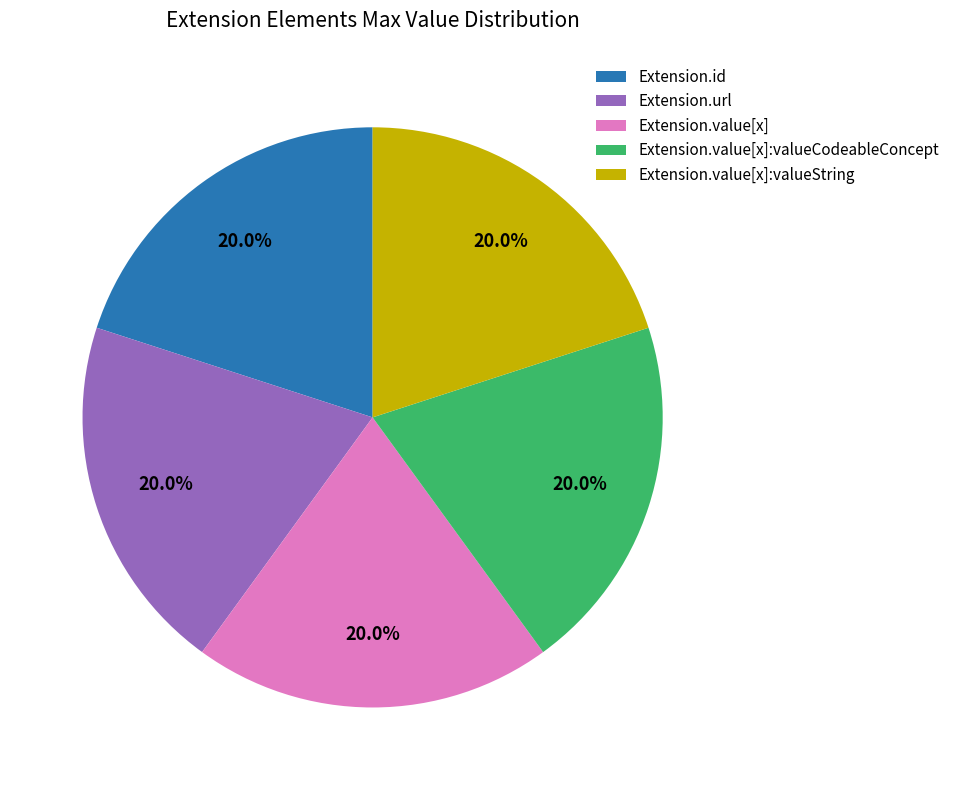

Combined, do Extension.value[x]:valueCodeableConcept and Extension.value[x] account for over 50%?

No